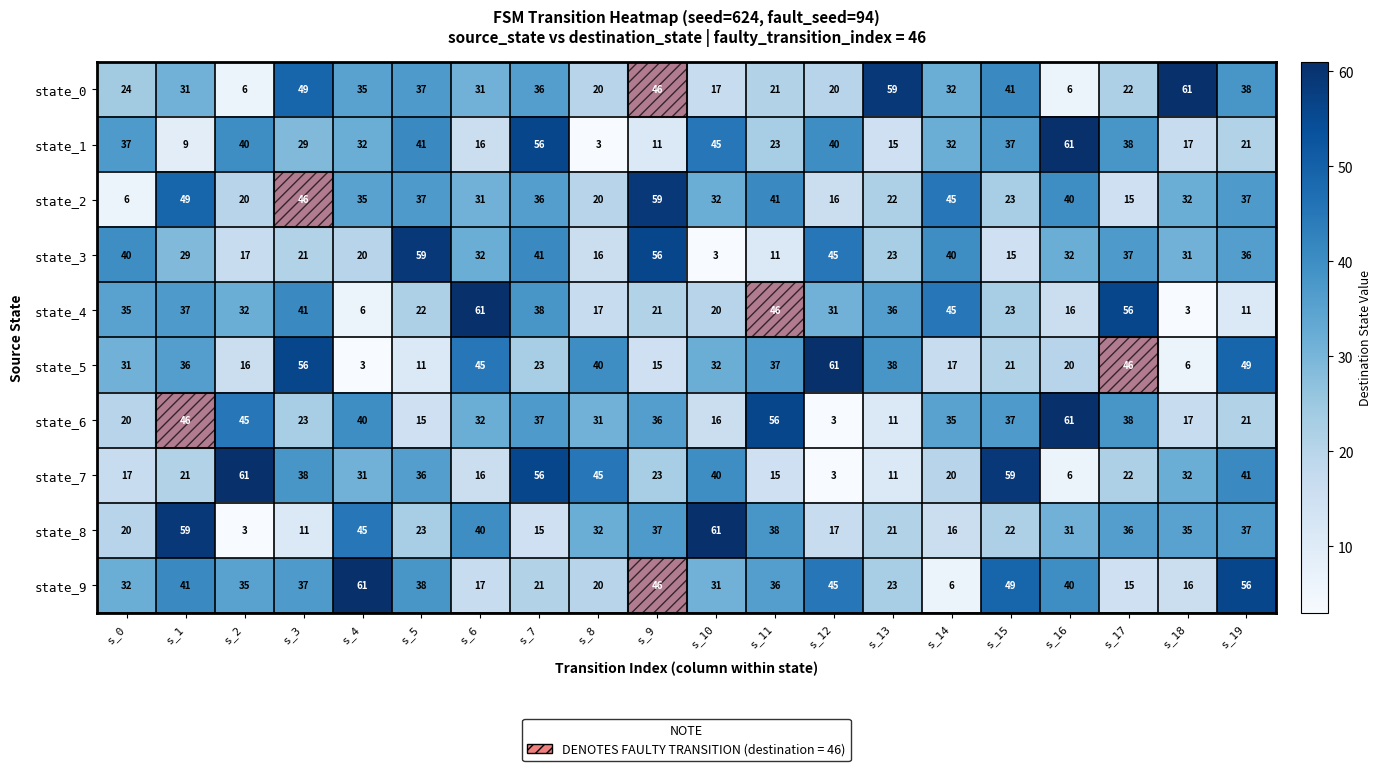

How many values in the state_7 series are below 31?

10